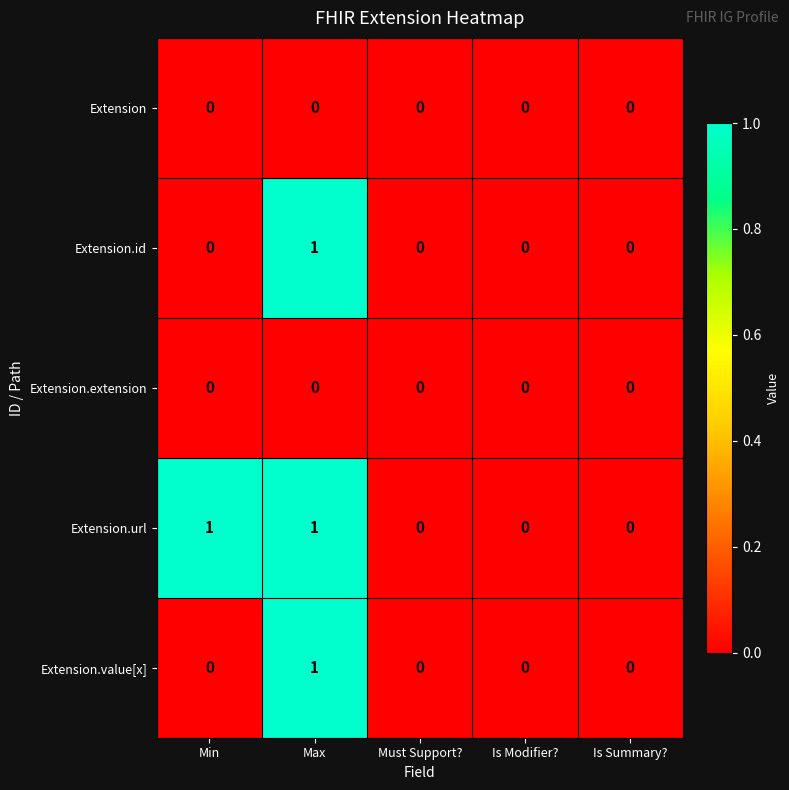

The value of Extension.url at Must Support? is 0. True or false?

True